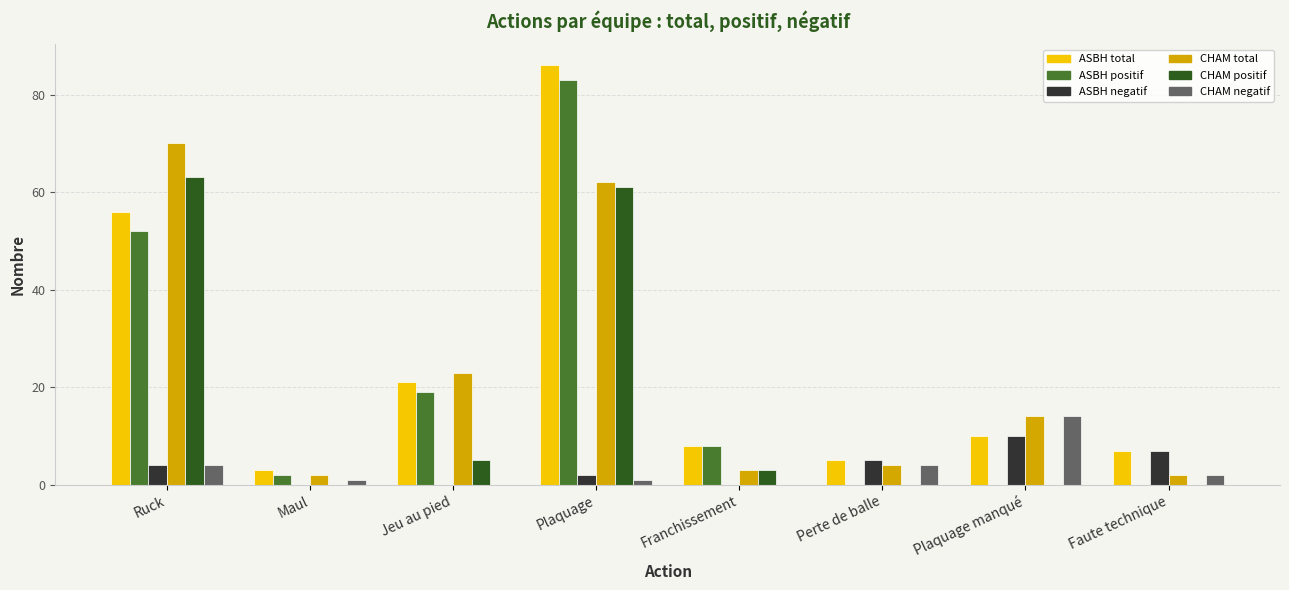

What is the sum of all CHAM negatif values?

26